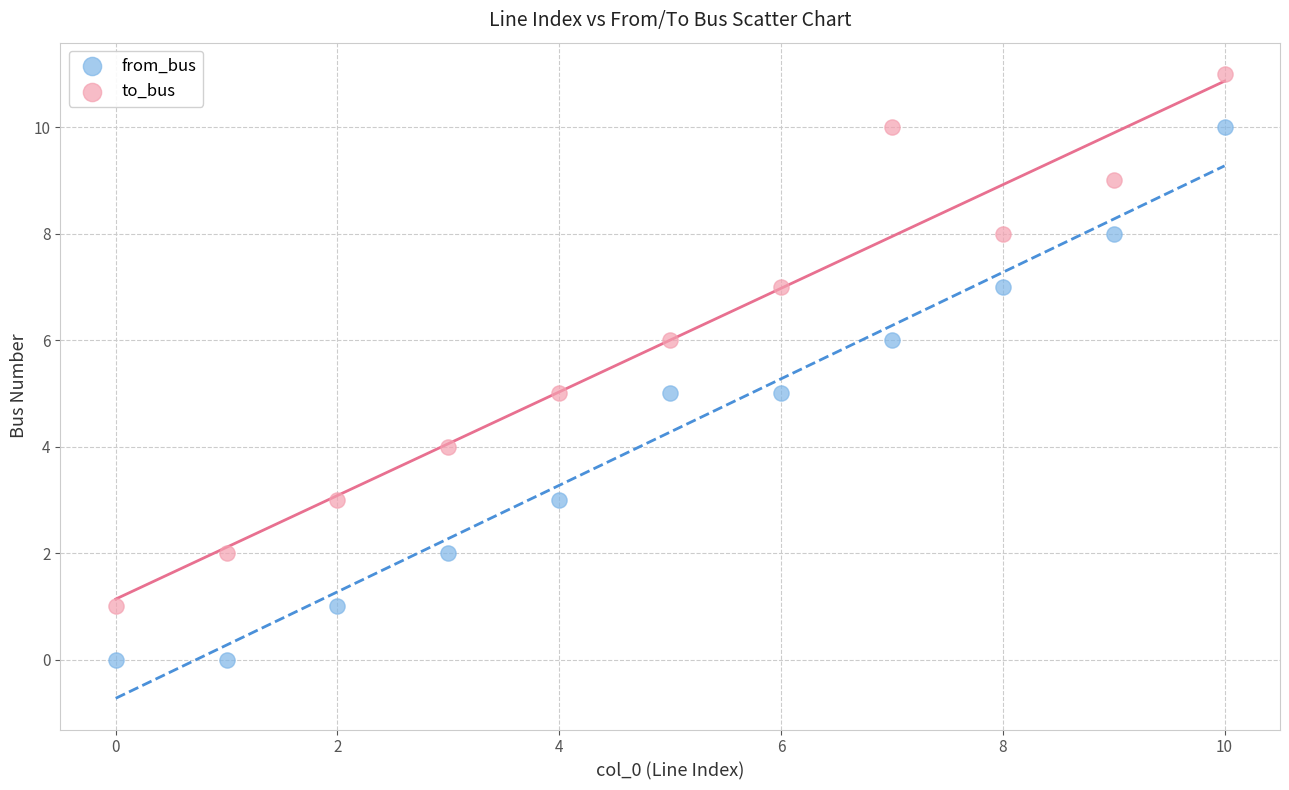

Which series contains the highest Y value?

to_bus